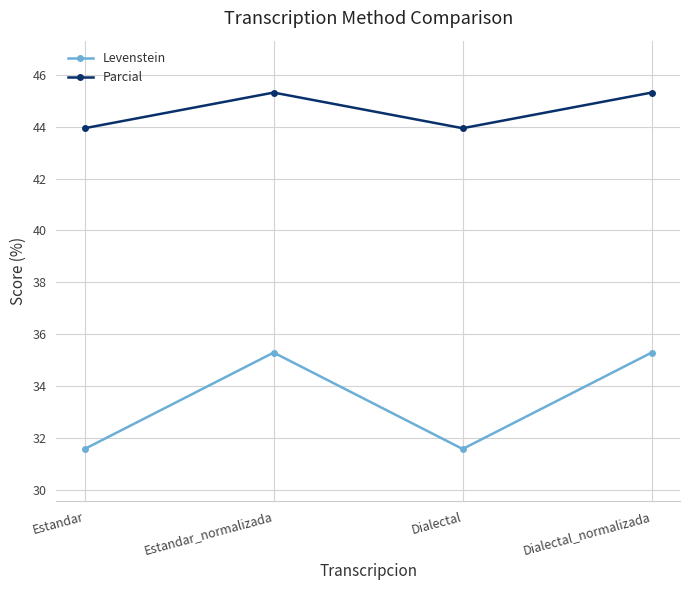

How many interior local valleys does the Parcial series have?

1